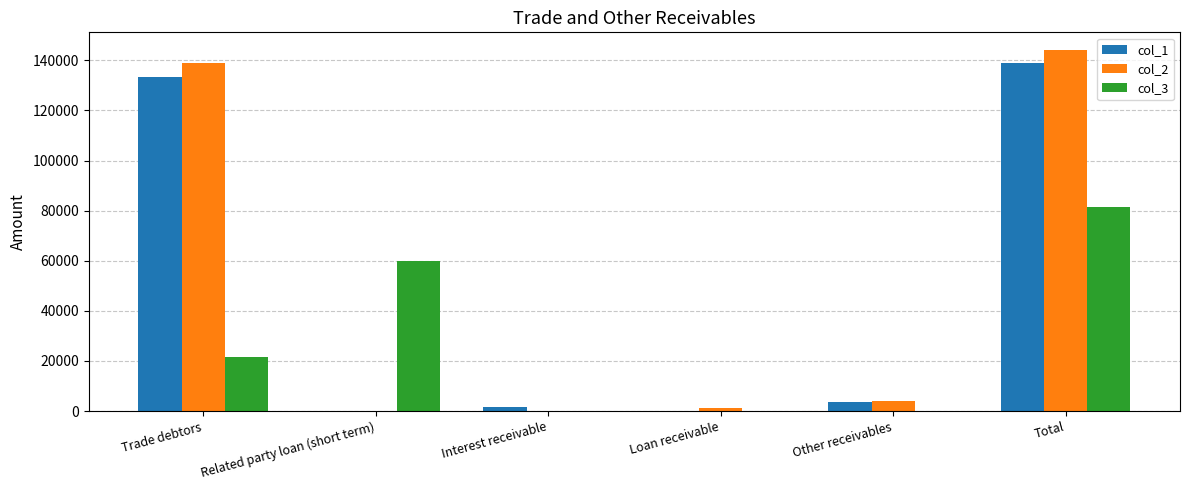

At which category is the sum across all series the highest?

Total